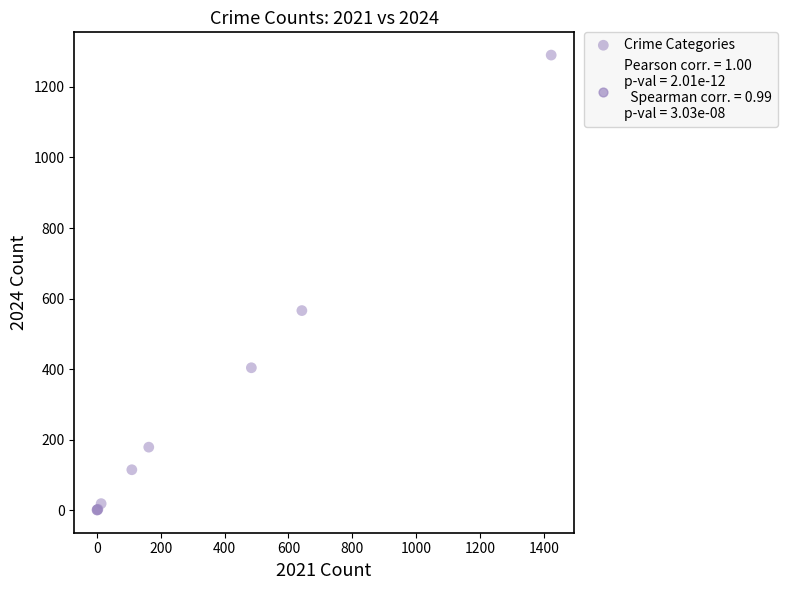

What Y value in the scatter plot is closest to 645?

566